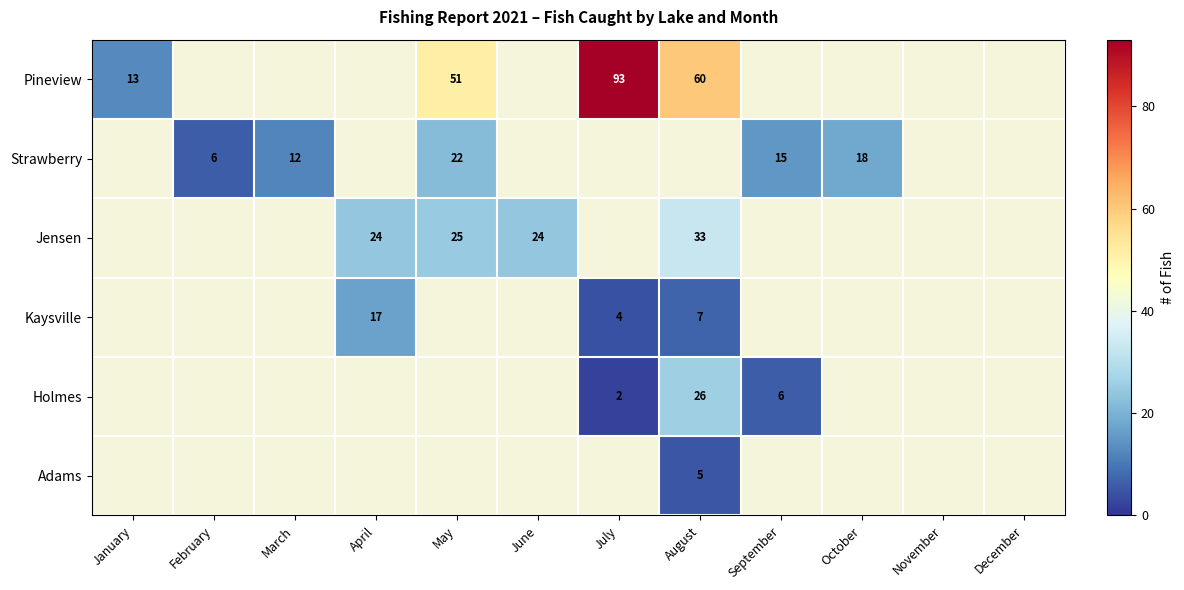

The Holmes series shows 26 at August. True or false?

True